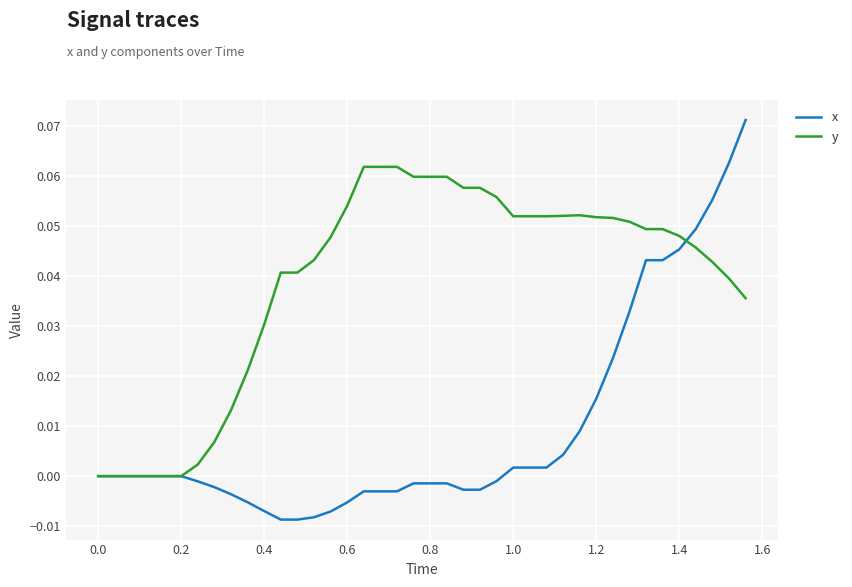

Which series has the largest range (max minus min)?

x